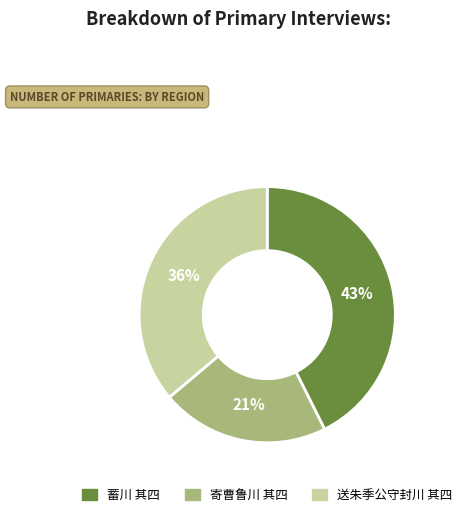

Combined, do 寄曹鲁川 其四 and 蓄川 其四 account for over 50%?

Yes